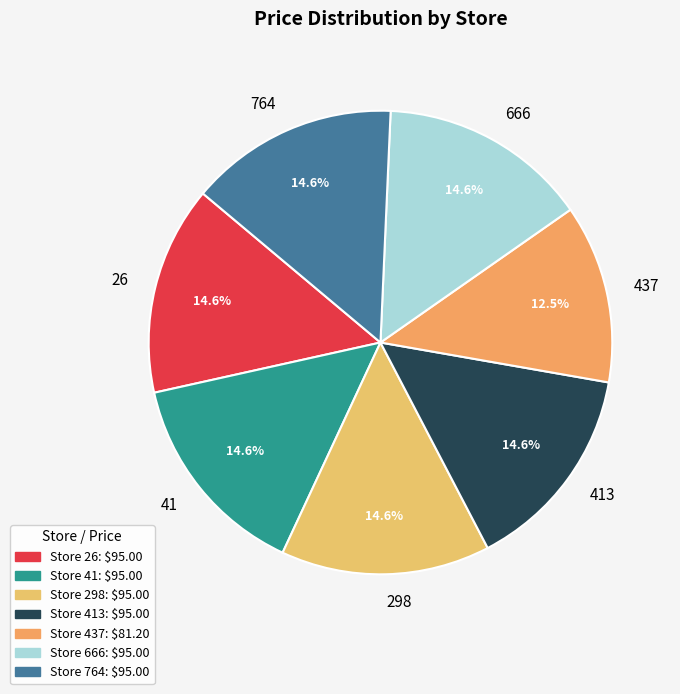

What is the ratio of the value at 413 to the value at 41?

1.0